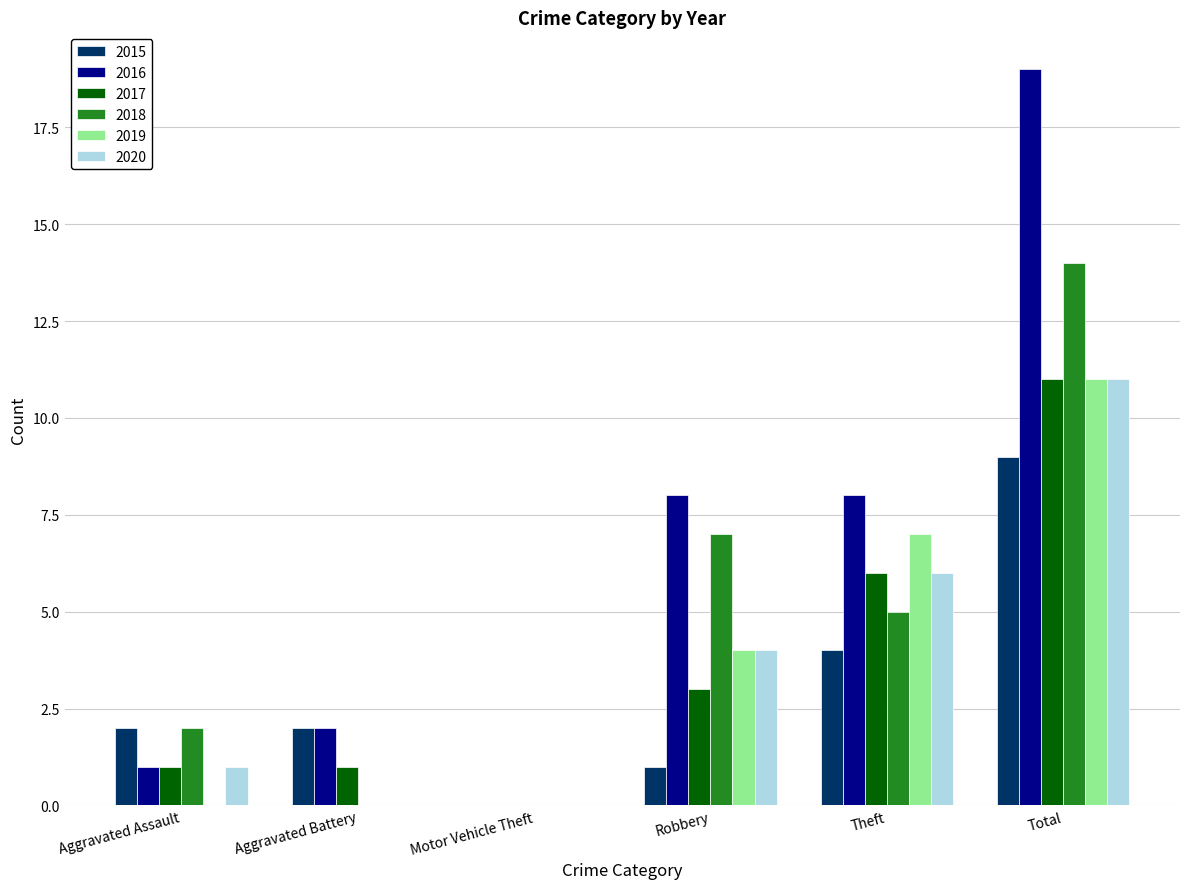

The 2019 series shows 0 at Motor Vehicle Theft. True or false?

True